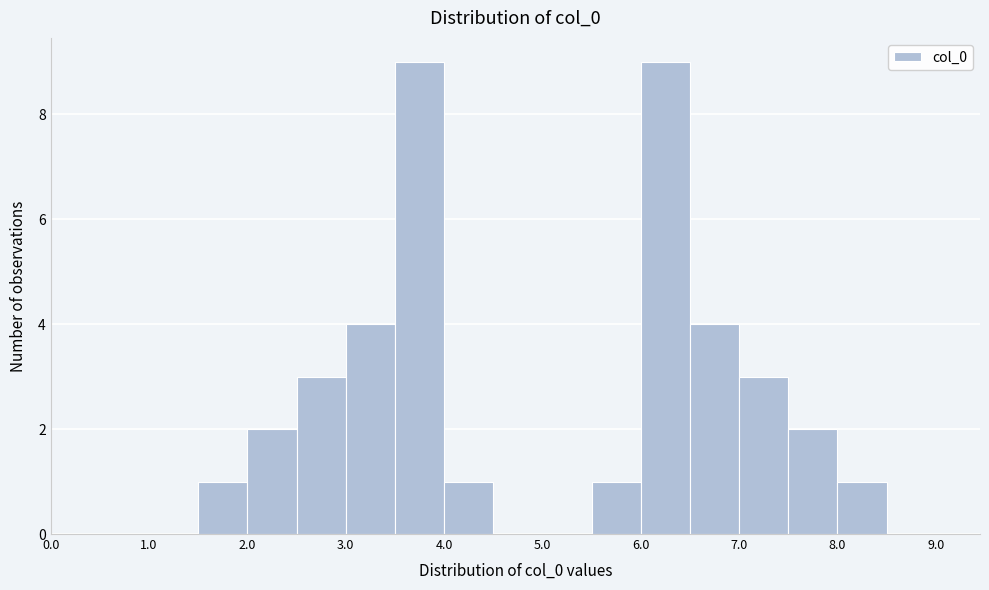

Reading left to right, list every bar in this chart as the range it spans on the x-axis followed by its height. The values are not printed on the chart, so give them approximately, as read against the axis.

0.0 to 0.5: 0
0.5 to 1.0: 0
1.0 to 1.5: 0
1.5 to 2.0: 1
2.0 to 2.5: 2
2.5 to 3.0: 3
3.0 to 3.5: 4
3.5 to 4.0: 9
4.0 to 4.5: 1
4.5 to 5.0: 0
5.0 to 5.5: 0
5.5 to 6.0: 1
6.0 to 6.5: 9
6.5 to 7.0: 4
7.0 to 7.5: 3
7.5 to 8.0: 2
8.0 to 8.5: 1
8.5 to 9.0: 0